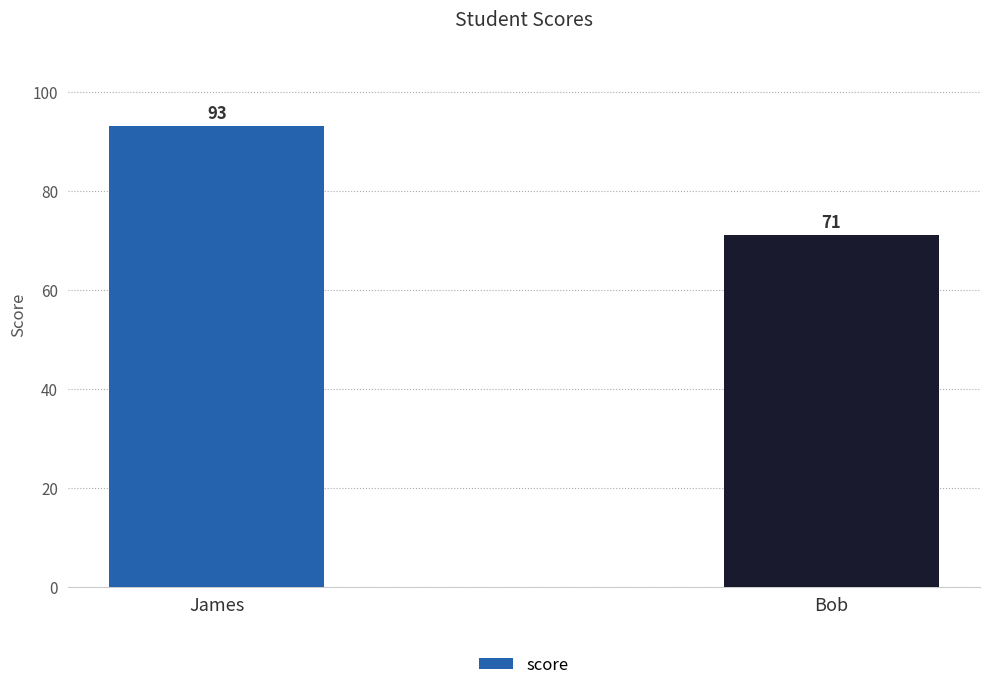

Reading right to left, what are all the values shown in this chart?

71	93